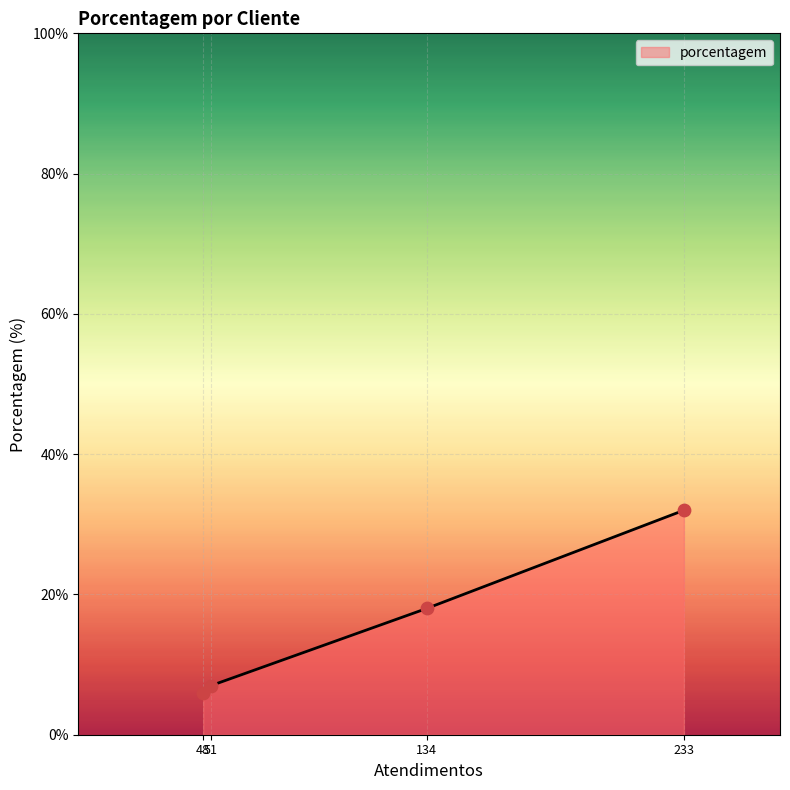

What is the minimum value shown in the chart?

6